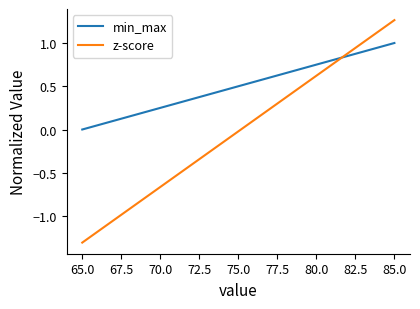

Which series has the largest total across all categories?

min_max